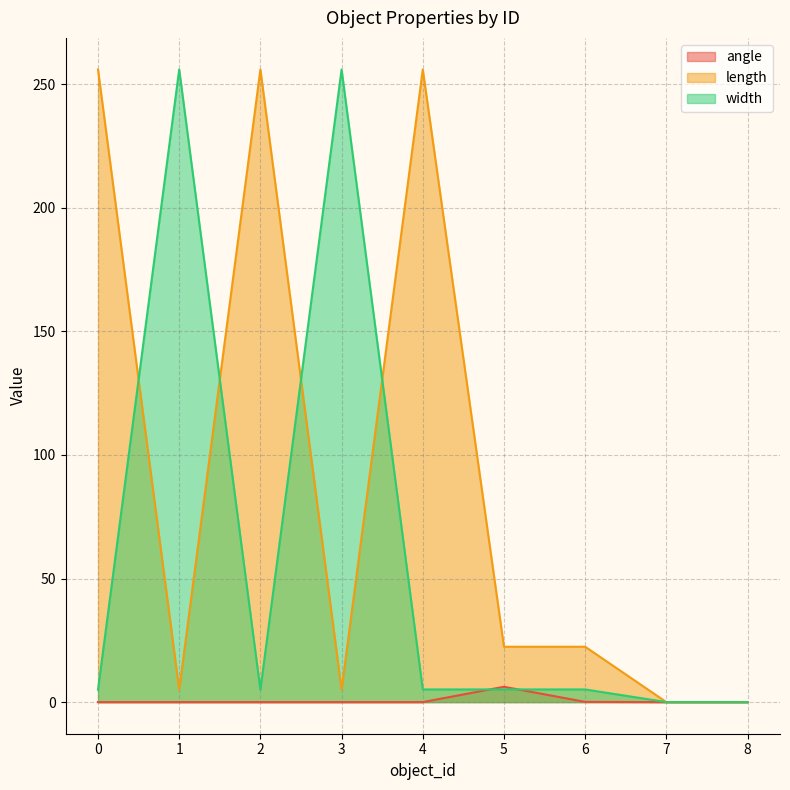

Does the chart have visible grid lines?

Yes